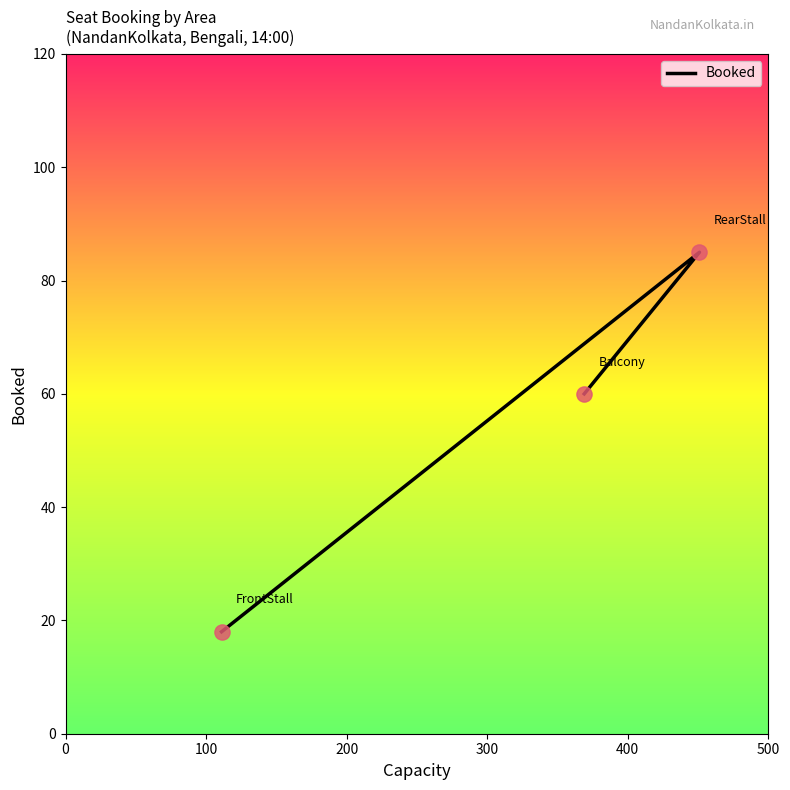

Approximately how many times larger is the value at 200 compared to 0?

3.3